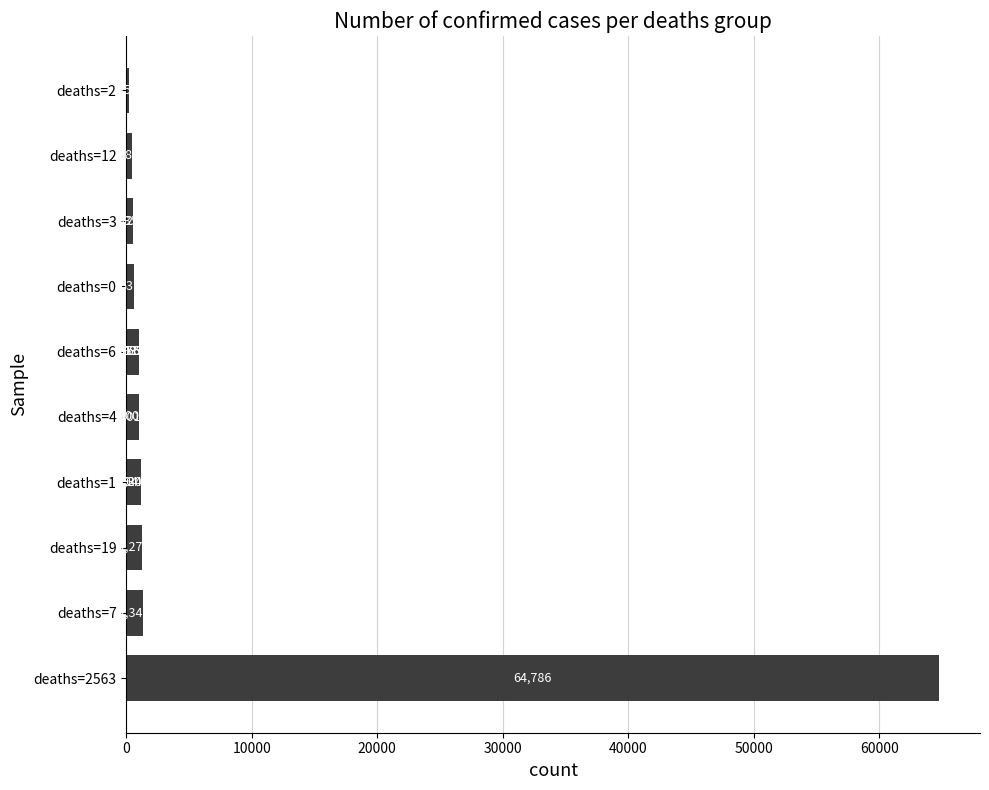

What is the difference between the maximum and minimum values?

64534